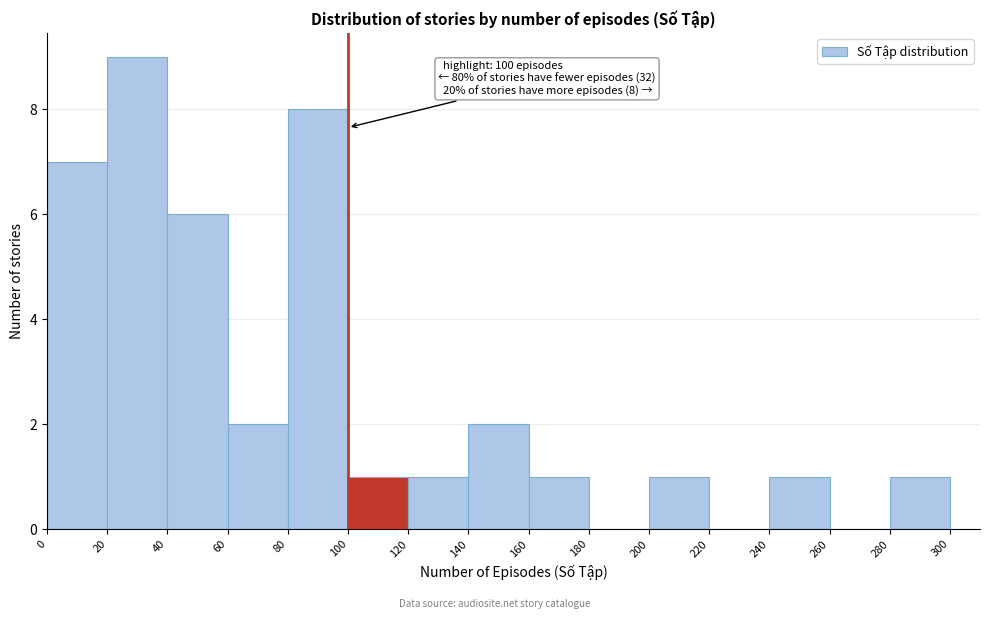

Over which range of the x-axis is the bar tallest?

20 to 40